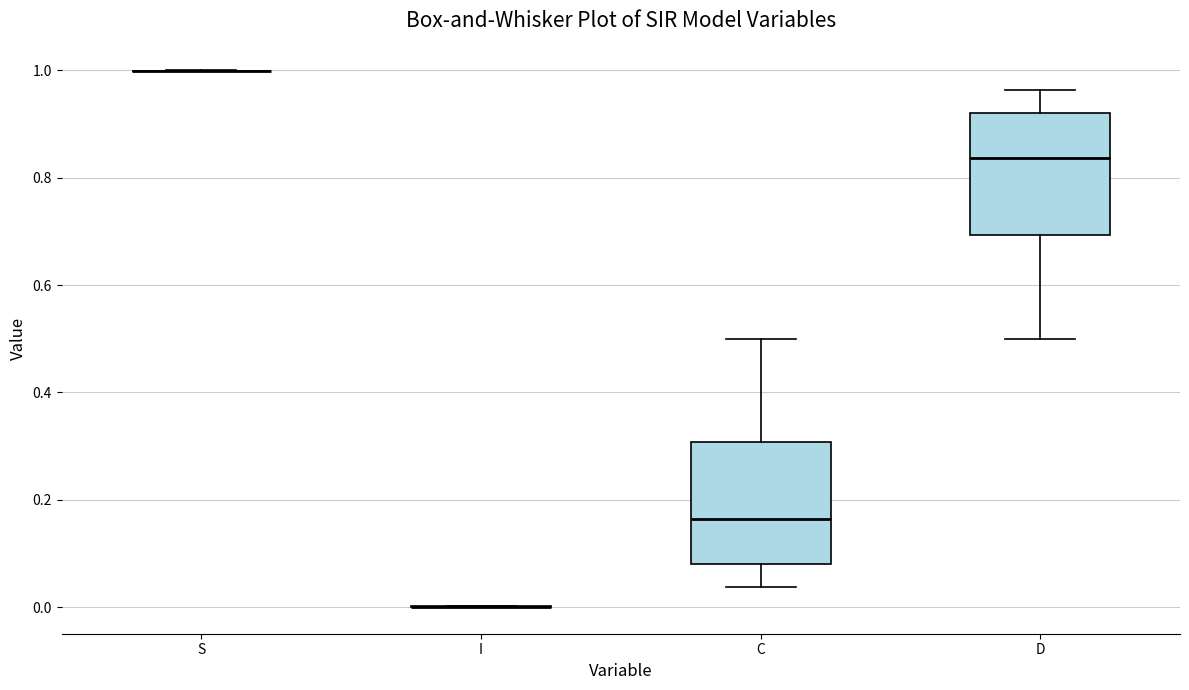

Reading left to right, read every box against the y-axis: the position of its median line, the range the box covers, and the ends of its whiskers. The values are not printed on the chart, so give them approximately, as read against the axis.

S: box collapsed to a line at 1.00, whiskers 1.00 to 1.00
I: box collapsed to a line at 0.00, whiskers 0.00 to 0.00
C: median 0.16, box 0.08 to 0.30, whiskers 0.04 to 0.50
D: median 0.84, box 0.70 to 0.92, whiskers 0.50 to 0.96